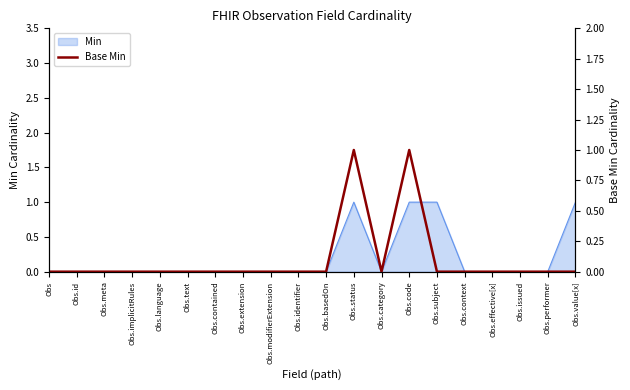

Which label corresponds to the largest value in the chart?

Obs.status